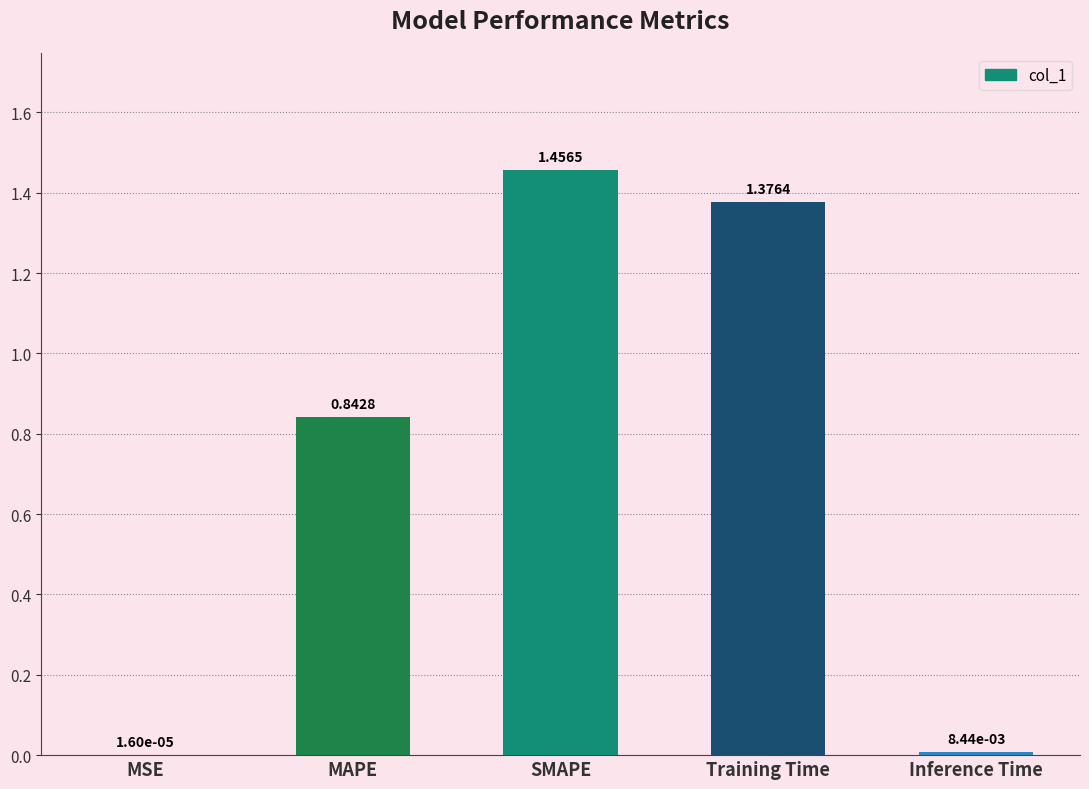

Between Inference Time and SMAPE, which is larger?

SMAPE